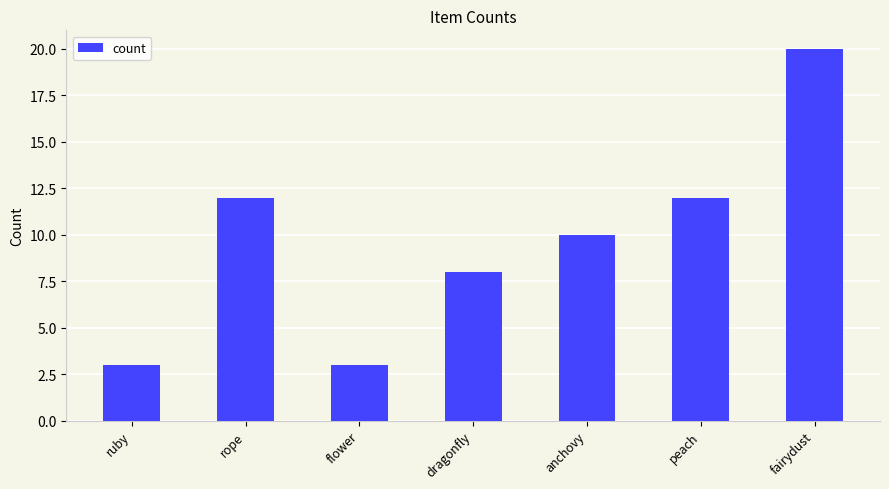

Which has a higher value, anchovy or fairydust?

fairydust